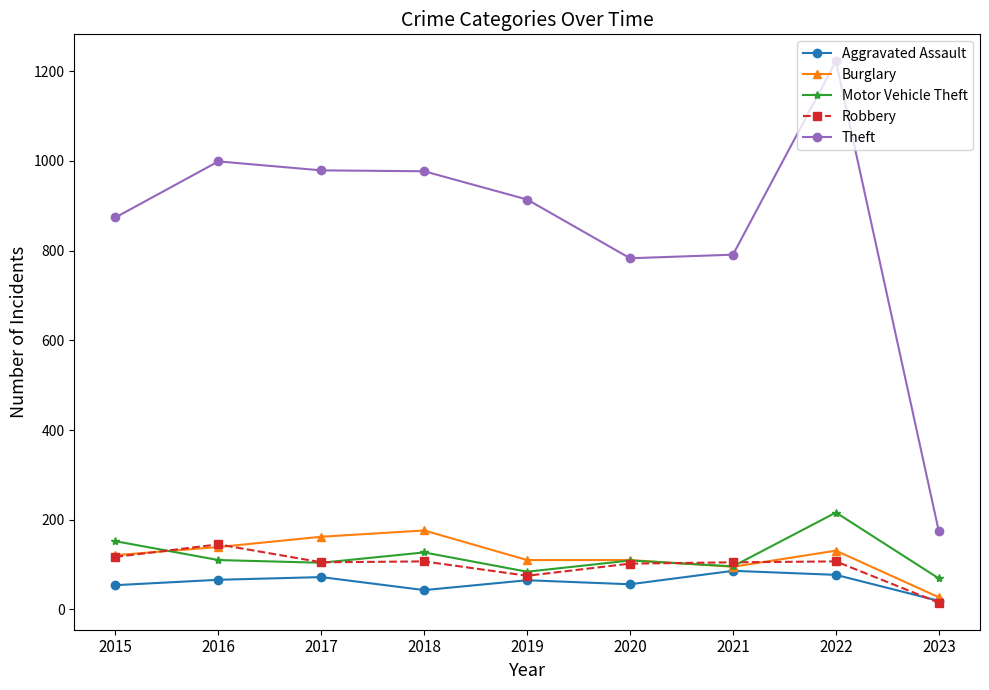

What are all the series names shown in the legend?

Aggravated Assault, Burglary, Motor Vehicle Theft, Robbery, Theft